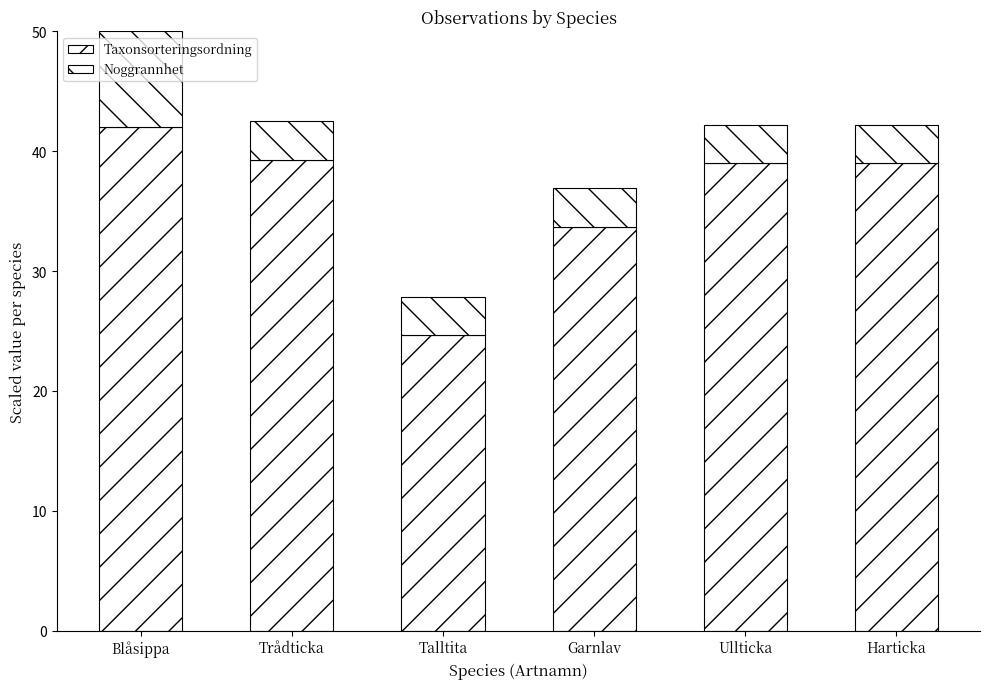

Does the chart contain stacked bars?

Yes